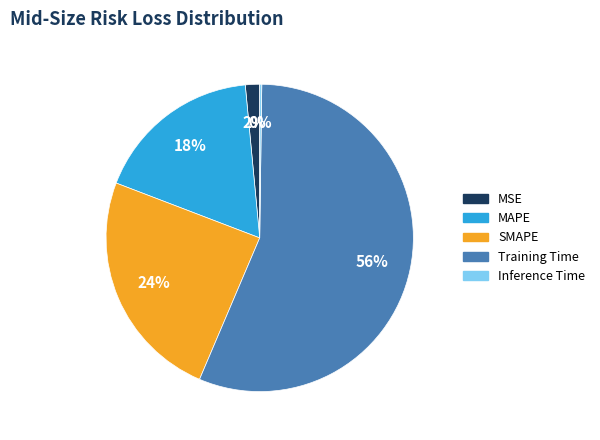

To the nearest percent, what portion does SMAPE represent?

24%